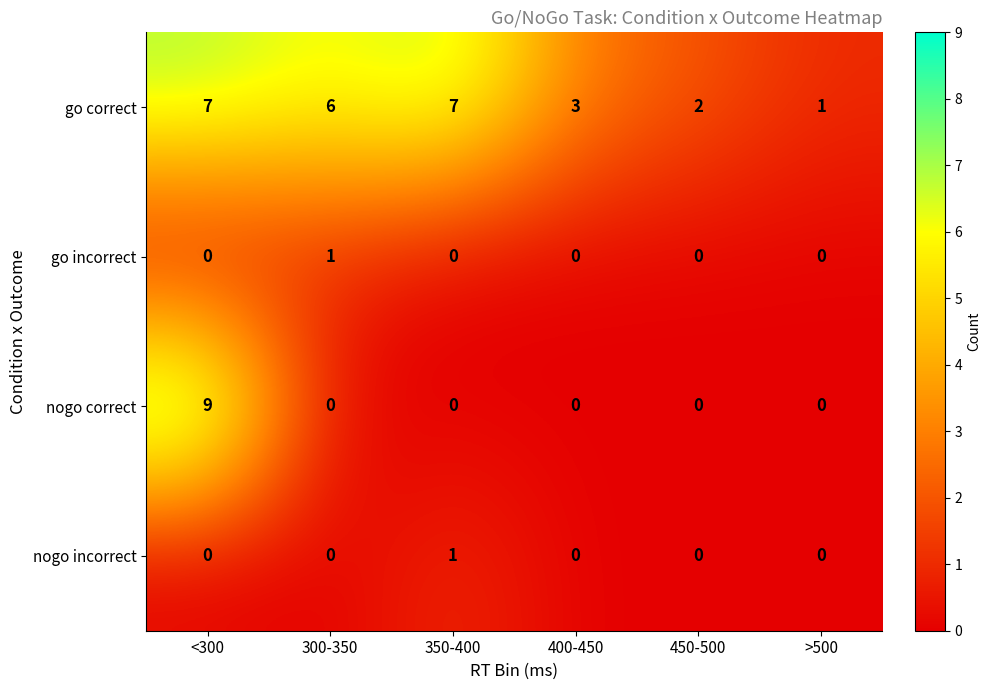

What is the spread (max minus min) of values at <300?

9